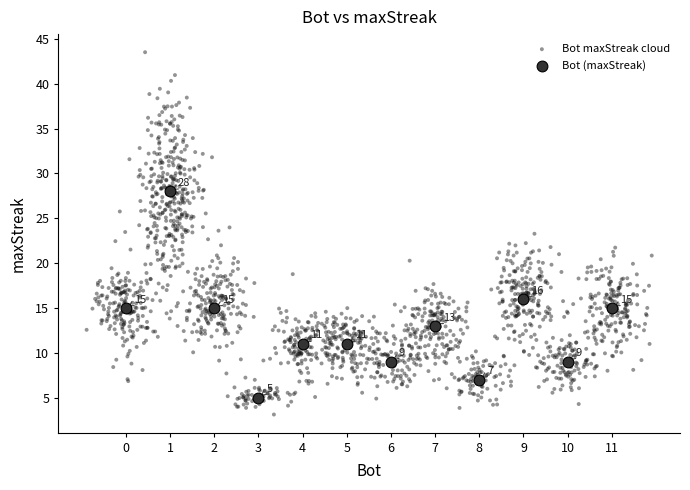

Which series has the widest spread of Y values?

Bot maxStreak cloud